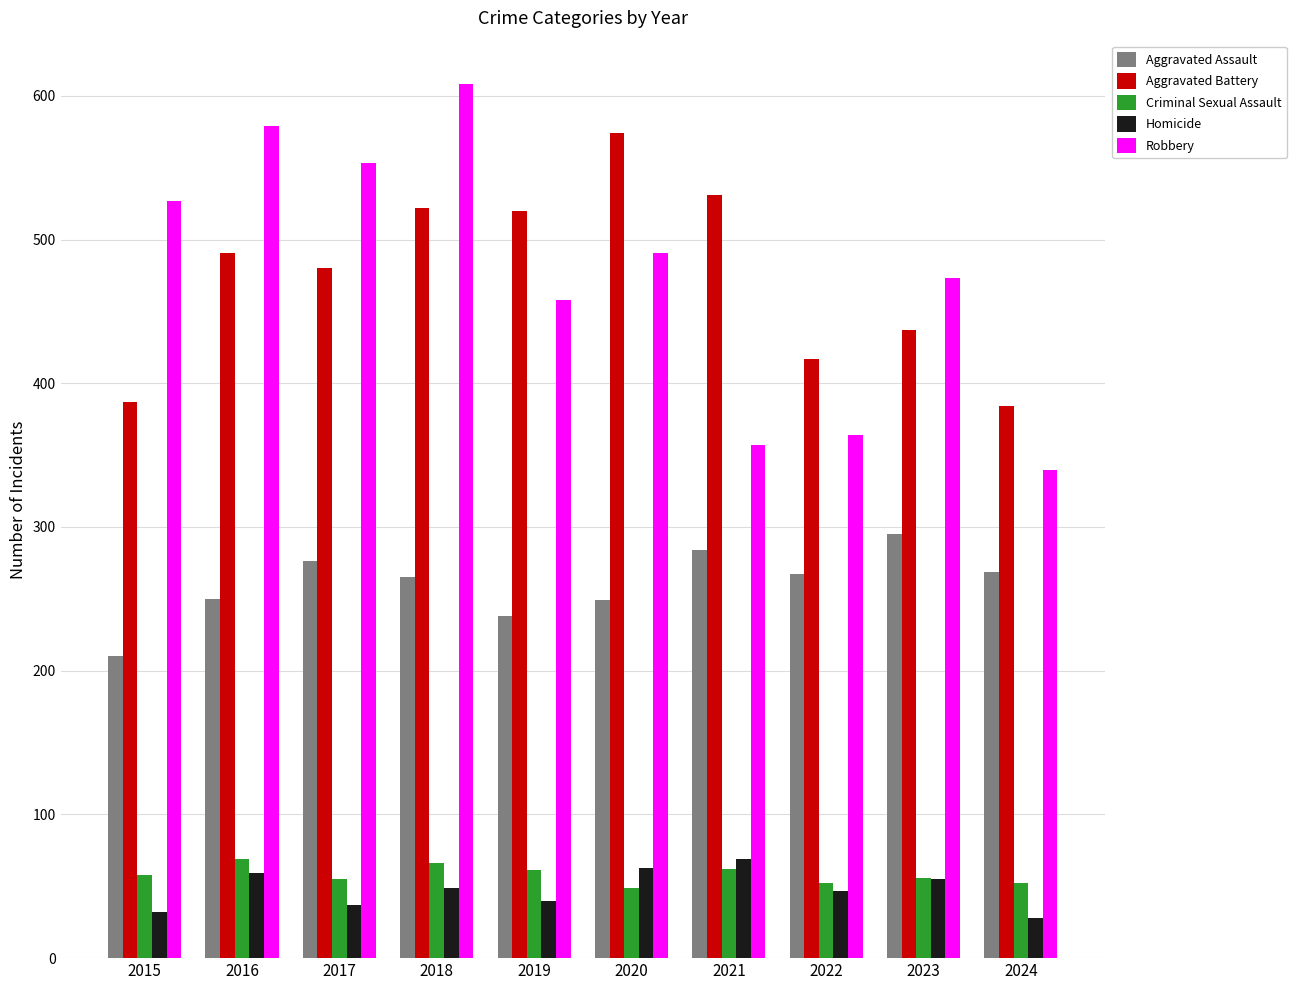

Which series has the largest range (max minus min)?

Robbery